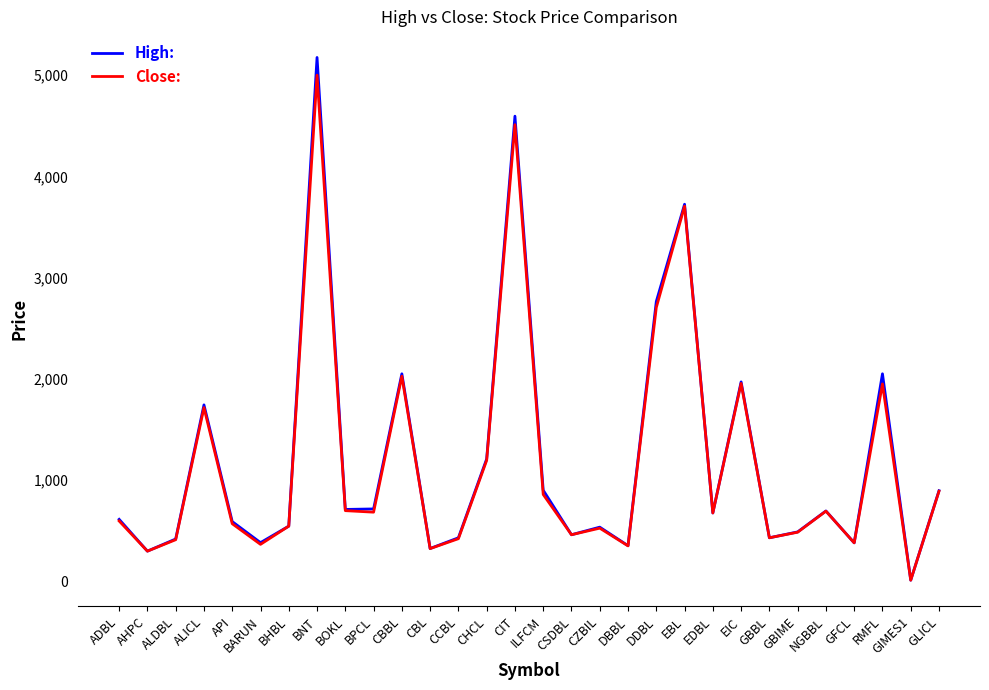

At which category is the sum across all series the highest?

BNT